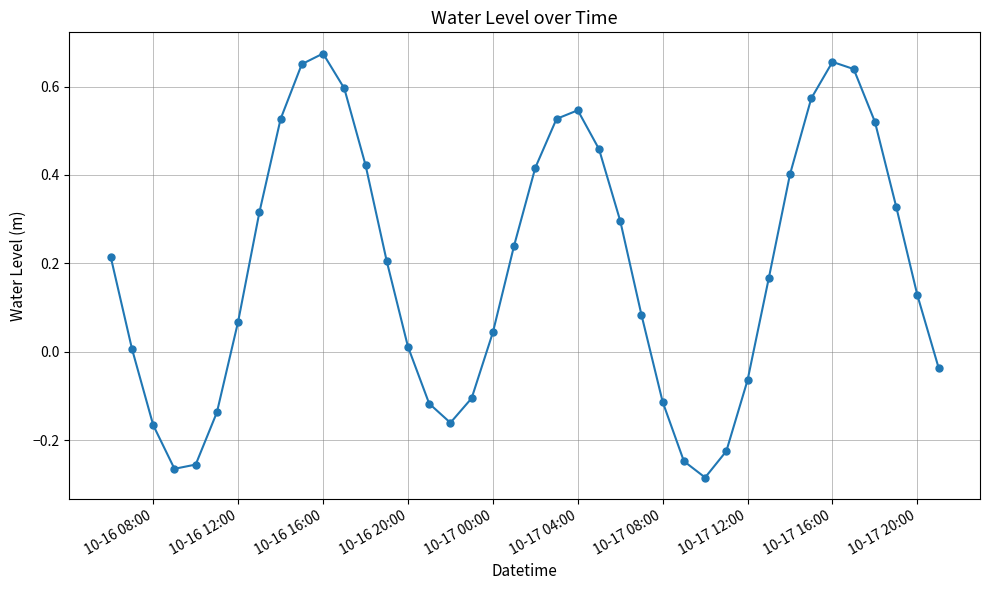

How many points are higher than both their immediate neighbors (excluding endpoints)?

3